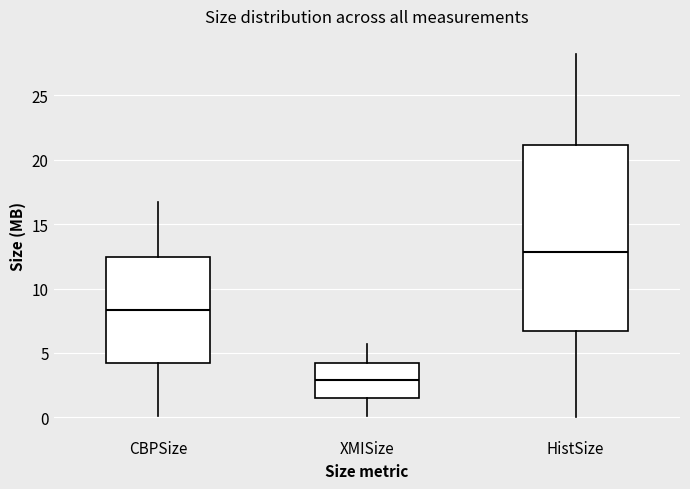

Reading left to right, read every box against the y-axis: the position of its median line, the range the box covers, and the ends of its whiskers. The values are not printed on the chart, so give them approximately, as read against the axis.

CBPSize: median 8.5, box 4.0 to 12.5, whiskers 0.0 to 16.5
XMISize: median 3.0, box 1.5 to 4.0, whiskers 0.0 to 5.5
HistSize: median 13.0, box 6.5 to 21.0, whiskers 0.0 to 28.0